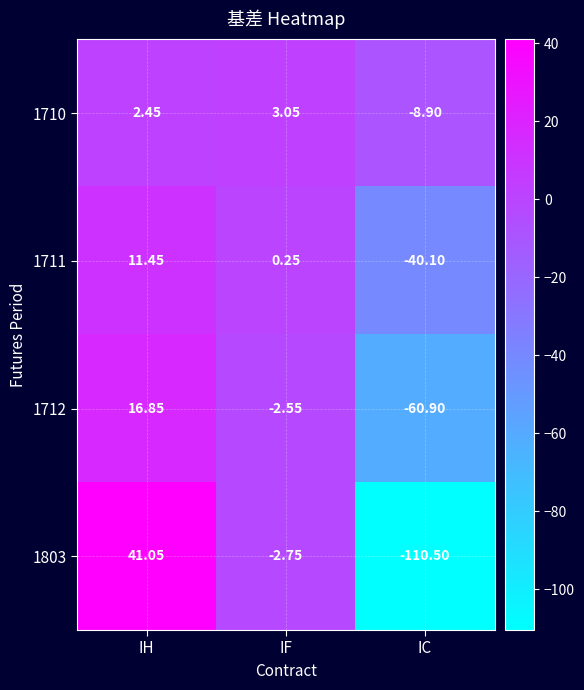

At which label does 1712 reach its minimum?

IC